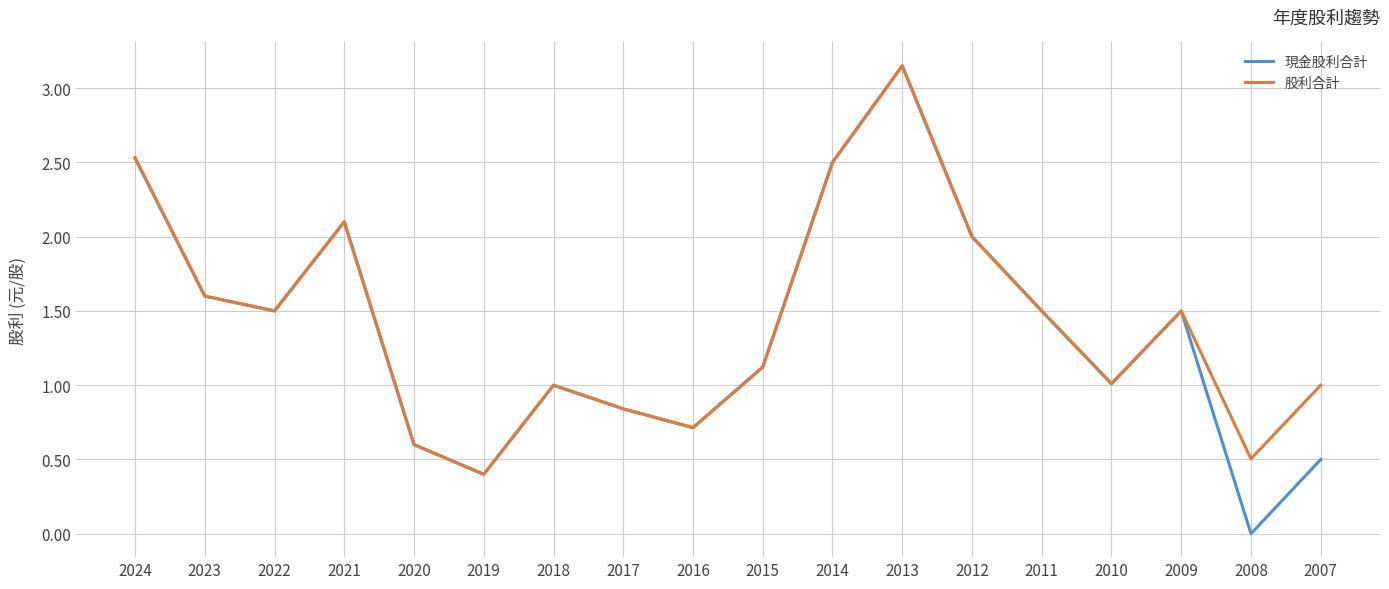

Which series has the largest range (max minus min)?

現金股利合計